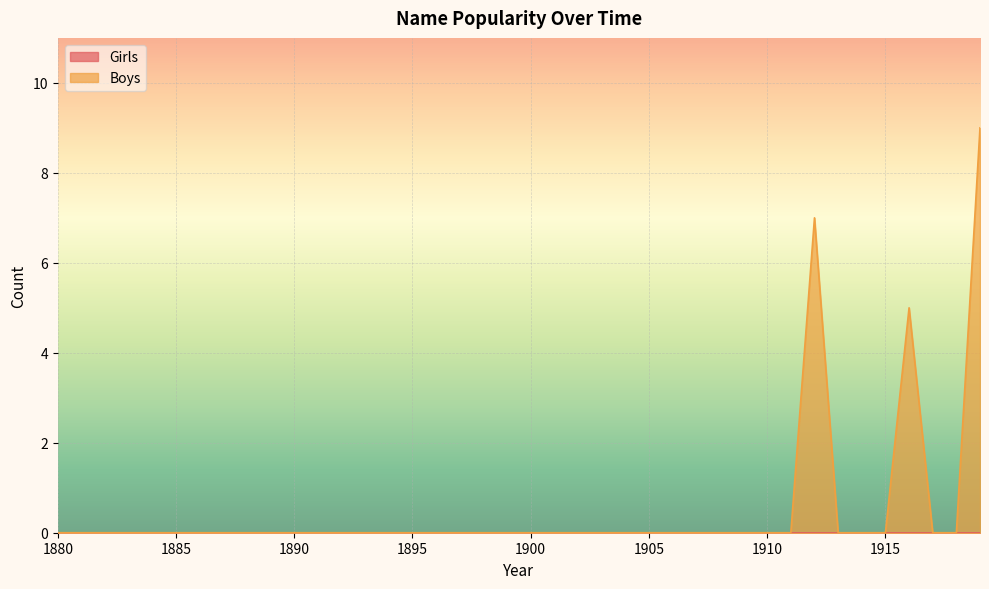

What is the maximum value for Boys?

9